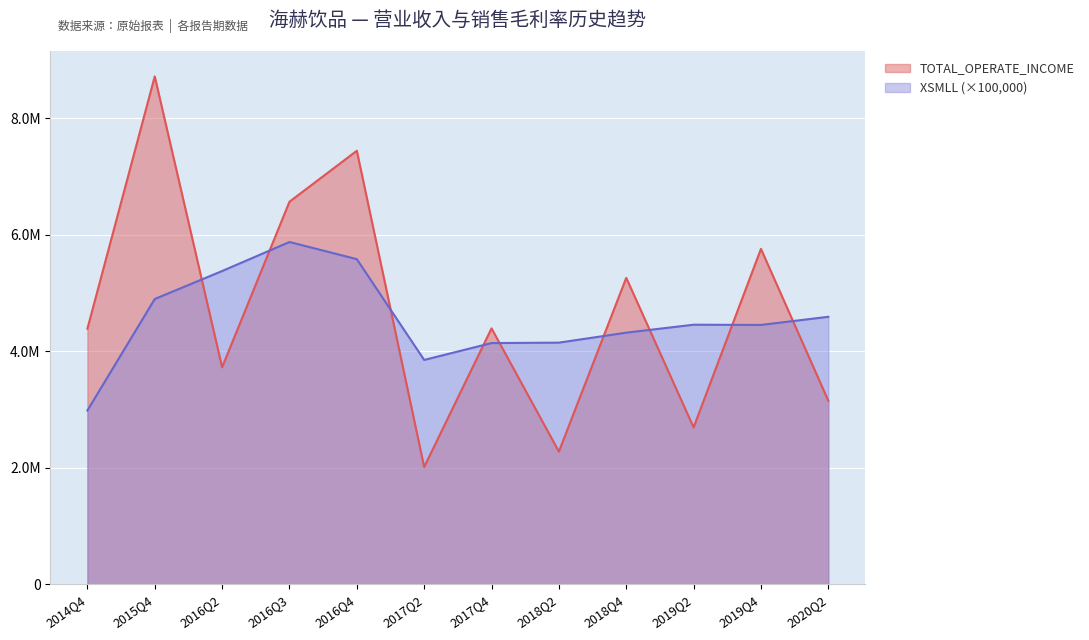

Reading left to right, transcribe all the data shown in this chart.

TOTAL_OPERATE_INCOME: 2014Q4=4388159.5	2015Q4=8720417.2	2016Q2=3725460.7	2016Q3=6568234.2	2016Q4=7443491.8	2017Q2=2013508.0	2017Q4=4393946.1	2018Q2=2277975.6	2018Q4=5261562.6	2019Q2=2693013.0	2019Q4=5759525.5	2020Q2=3151492.3
XSMLL: 2014Q4=2983953.1	2015Q4=4897786.9	2016Q2=5378391.7	2016Q3=5876660.4	2016Q4=5582462.4	2017Q2=3851704.9	2017Q4=4141412.1	2018Q2=4148655.5	2018Q4=4319862.7	2019Q2=4456583.2	2019Q4=4452775.4	2020Q2=4592483.2